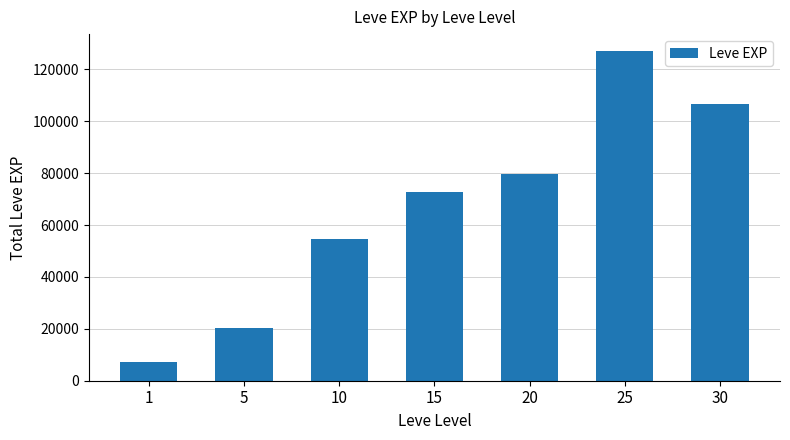

The chart shows a value of 20230 at 5. True or false?

True